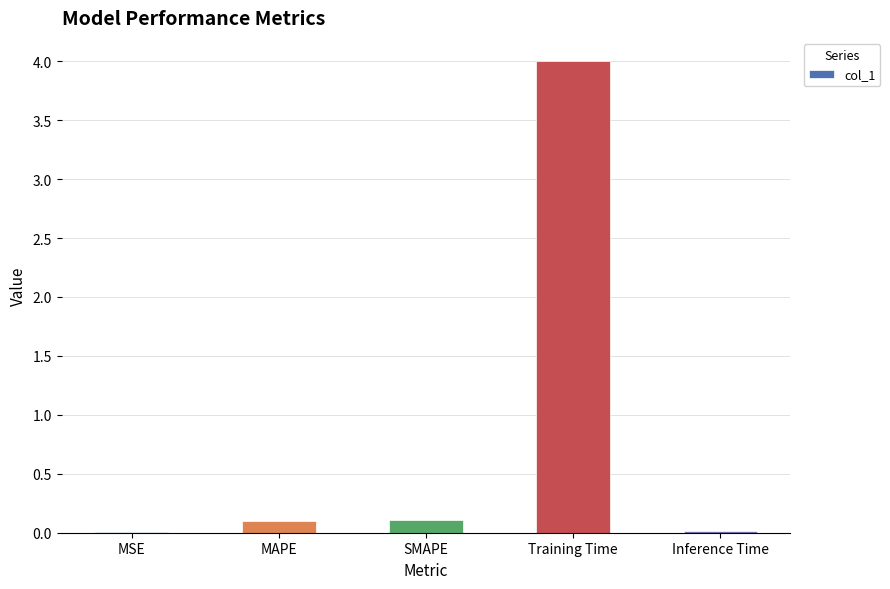

Which has a higher value, Training Time or MSE?

Training Time